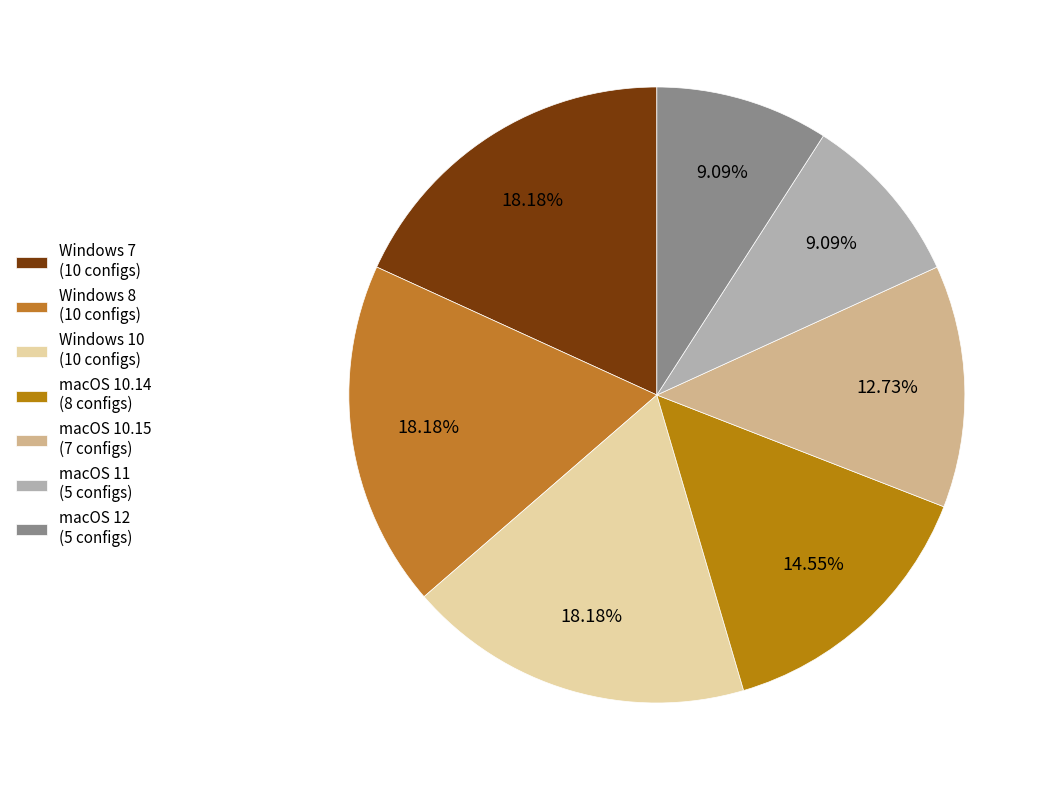

Count the number of slices in the pie.

7